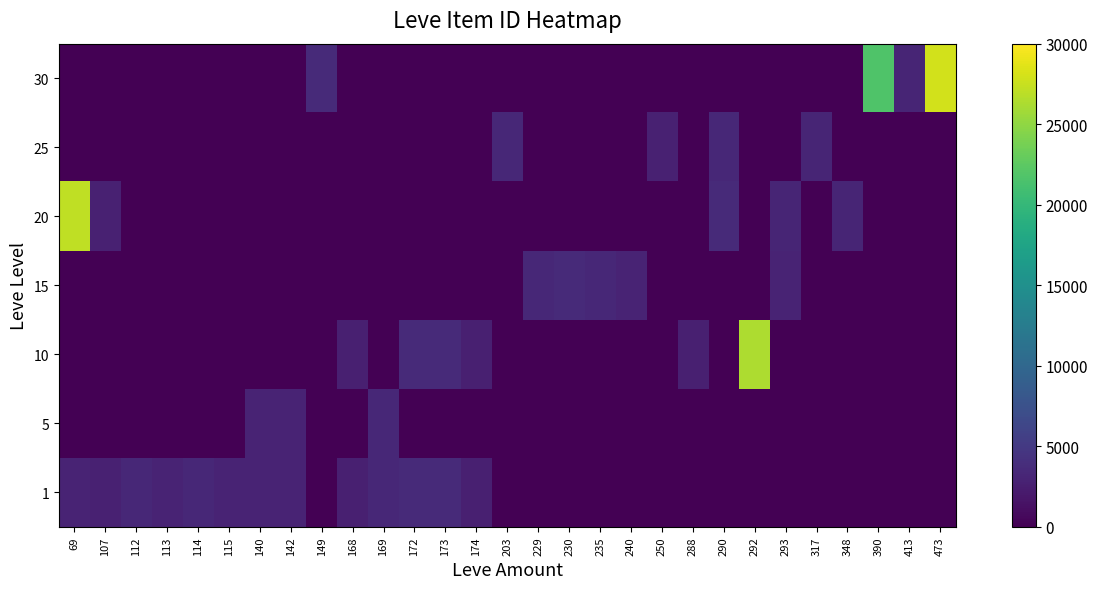

List the series in order of their peak value, lowest first.

5, 25, 1, 15, 10, 20, 30